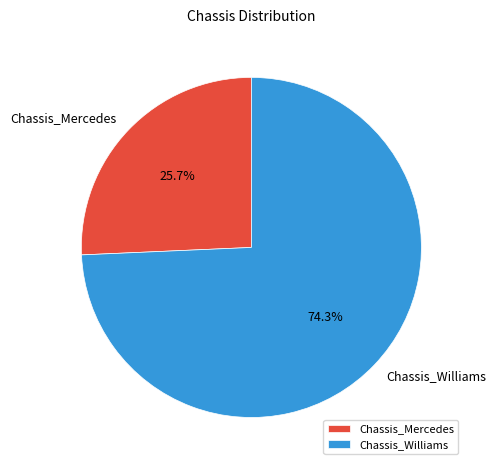

Rank the categories by value from highest to lowest.

Chassis_Williams, Chassis_Mercedes